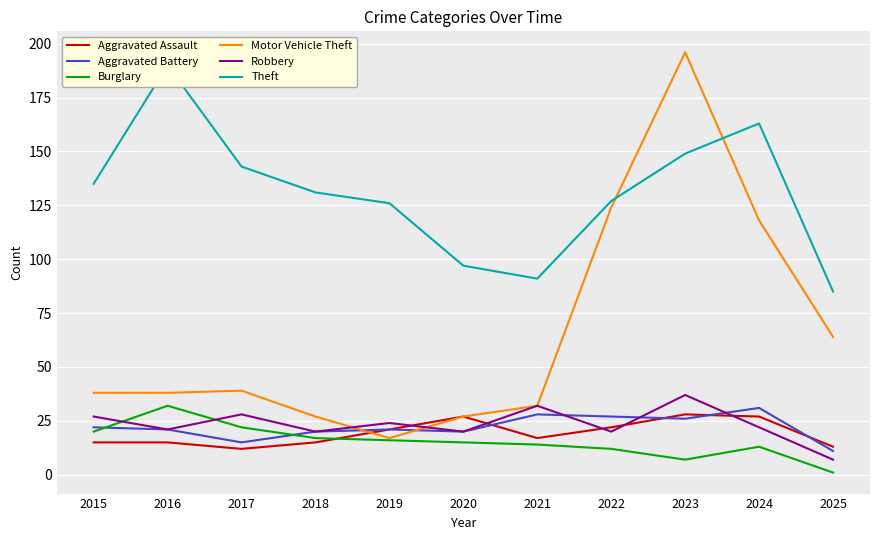

What is the maximum value shown in the chart?

196